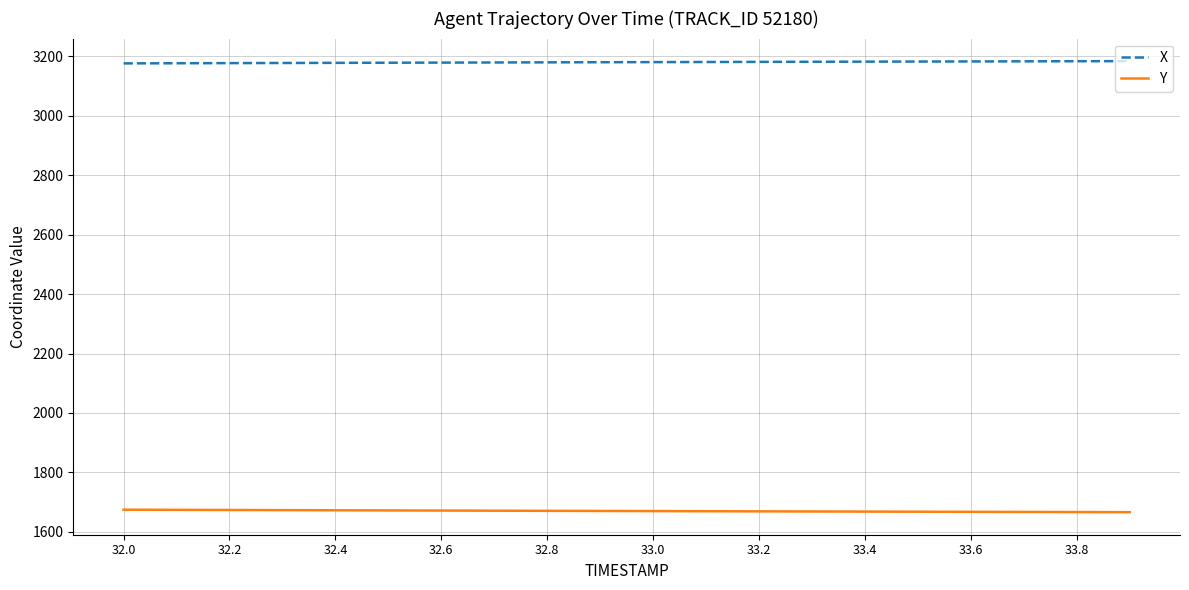

Rank the series by their average value, from highest to lowest.

X, Y